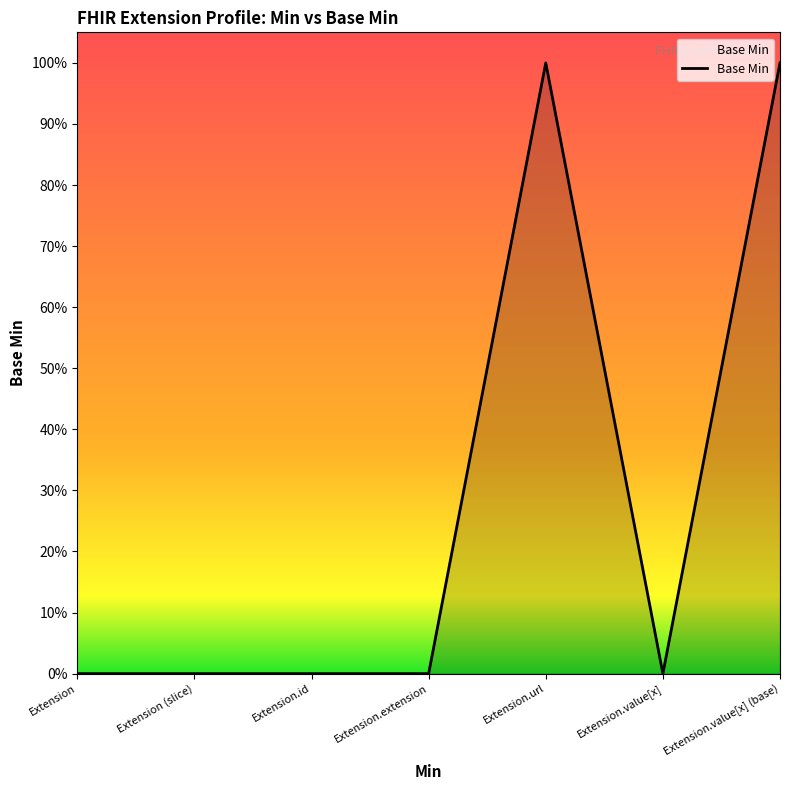

Is this an area chart (filled region under the line)?

Yes